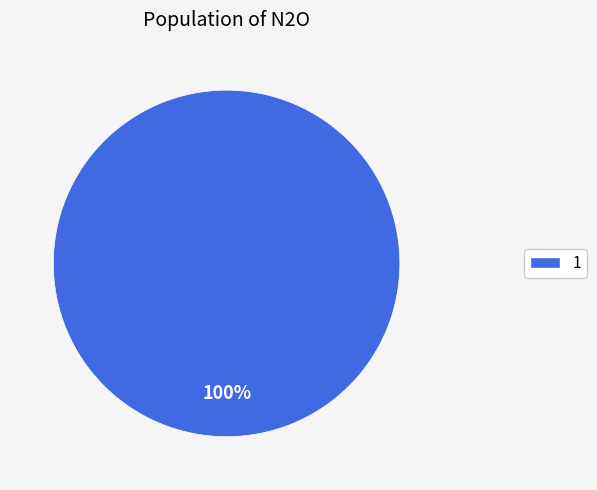

To the nearest percent, what percentage of the pie is 1?

100%